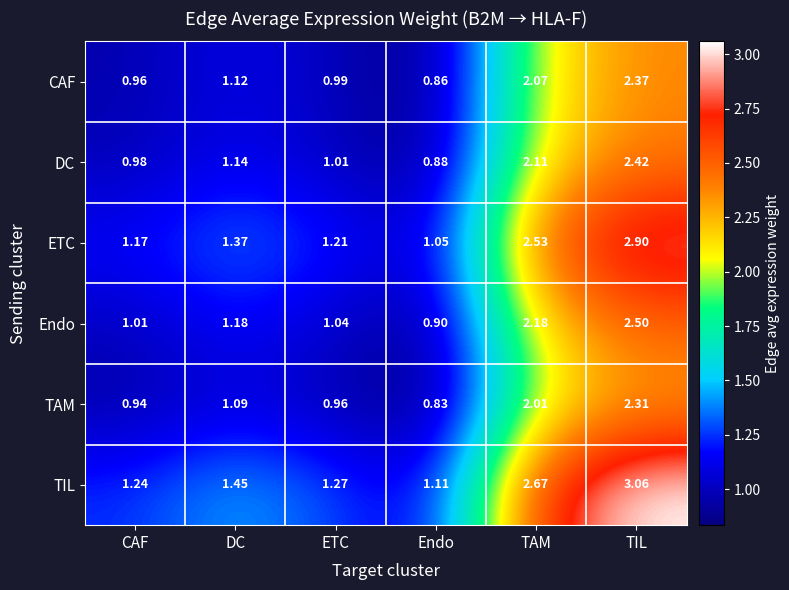

Which series has the widest spread of values?

TIL